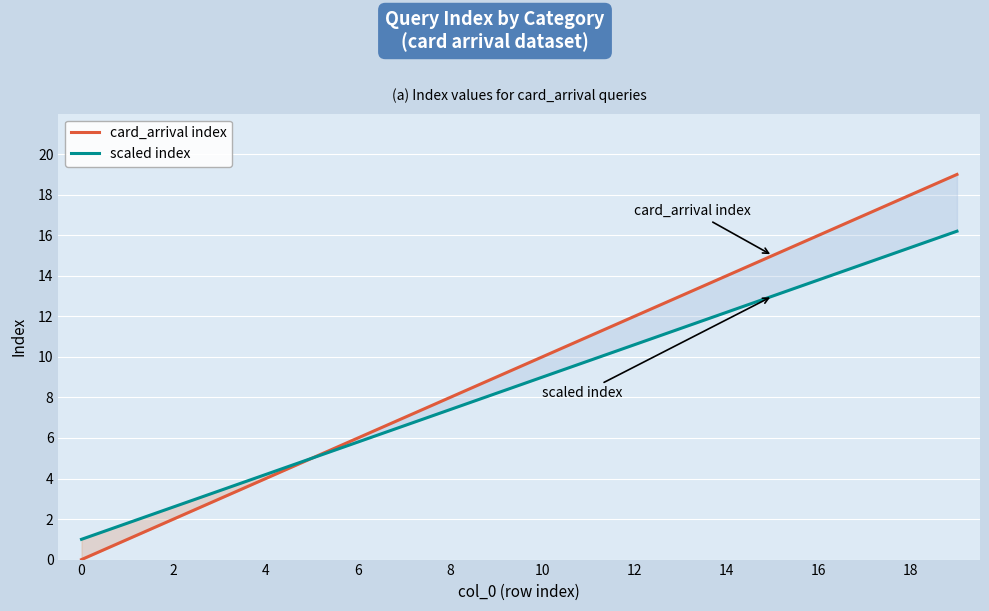

Does the chart display data point markers on the line(s)?

No